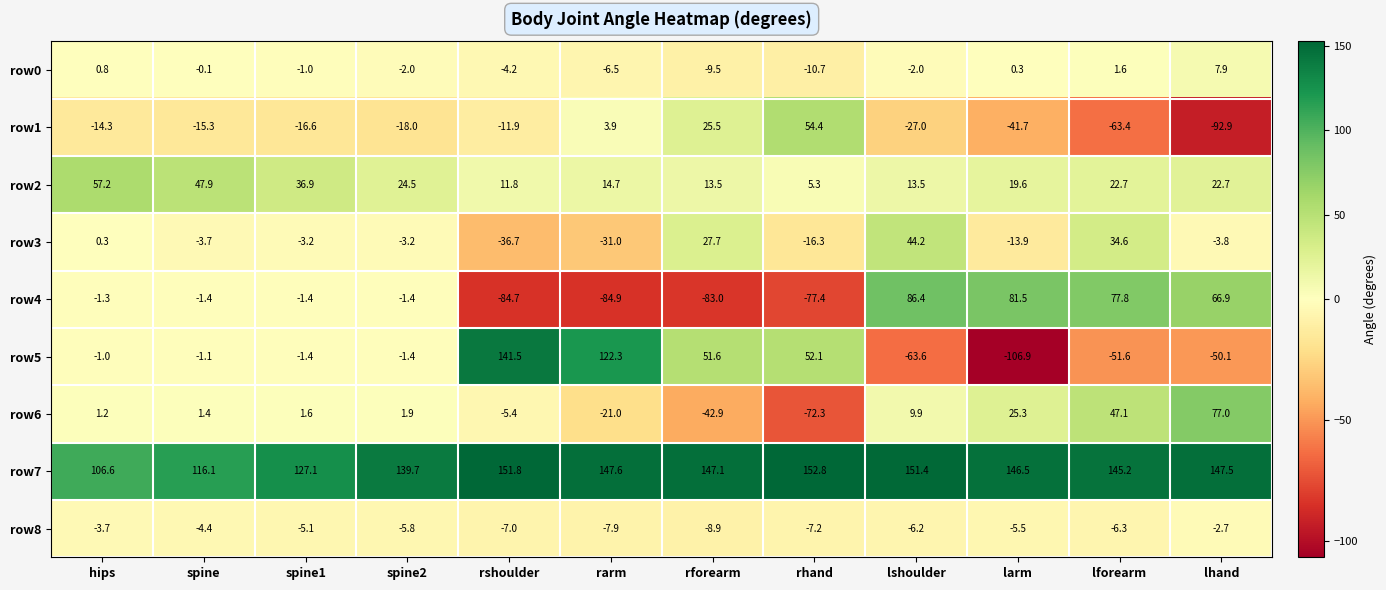

How many distinct data groups are displayed?

9